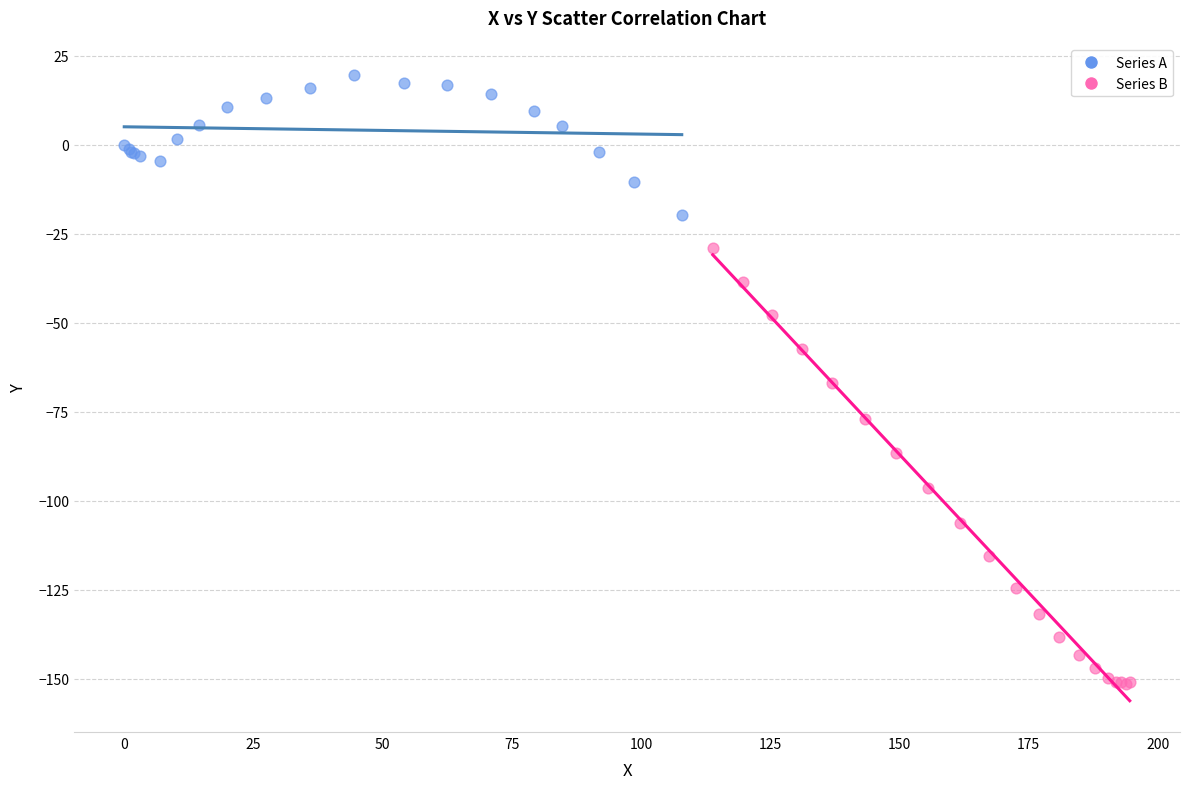

Which series reaches the maximum Y coordinate?

Series A